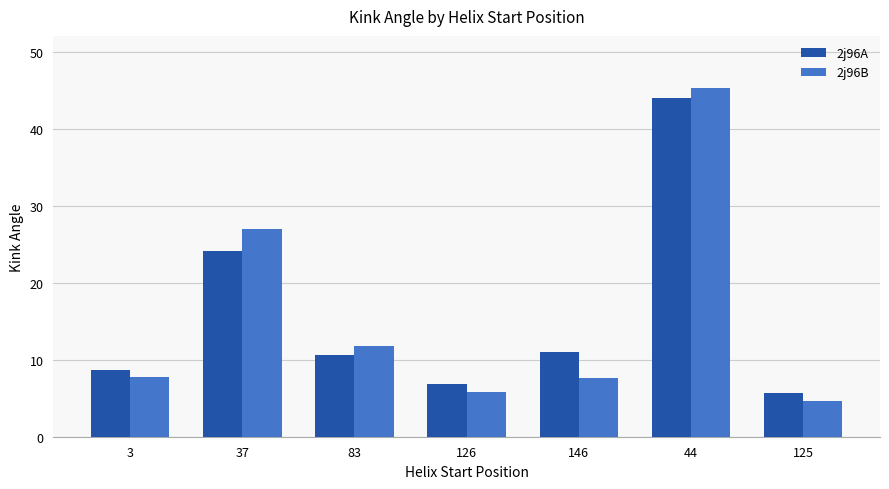

What is the total value across all series at 37?

51.1